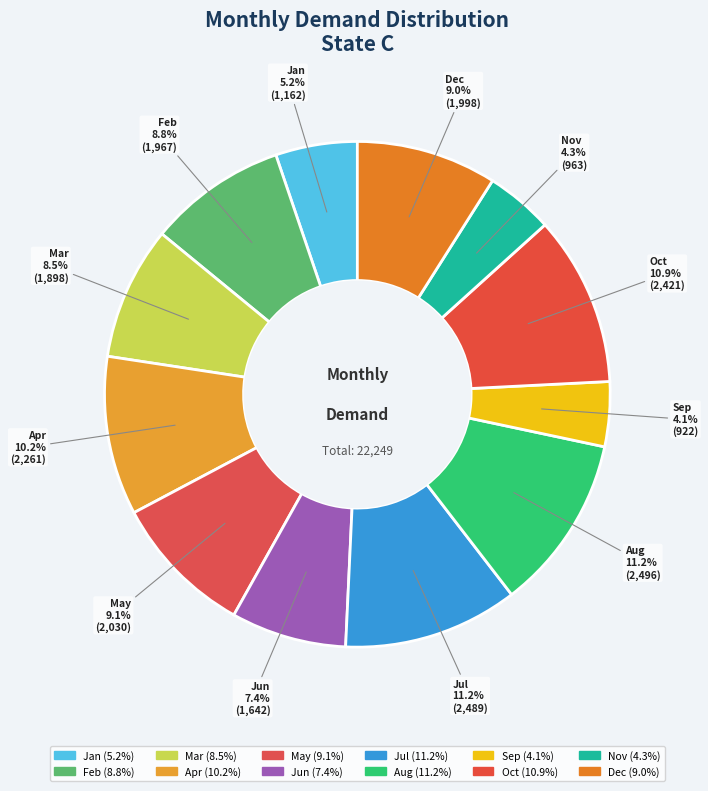

Between Apr and Jan, which is larger?

Apr